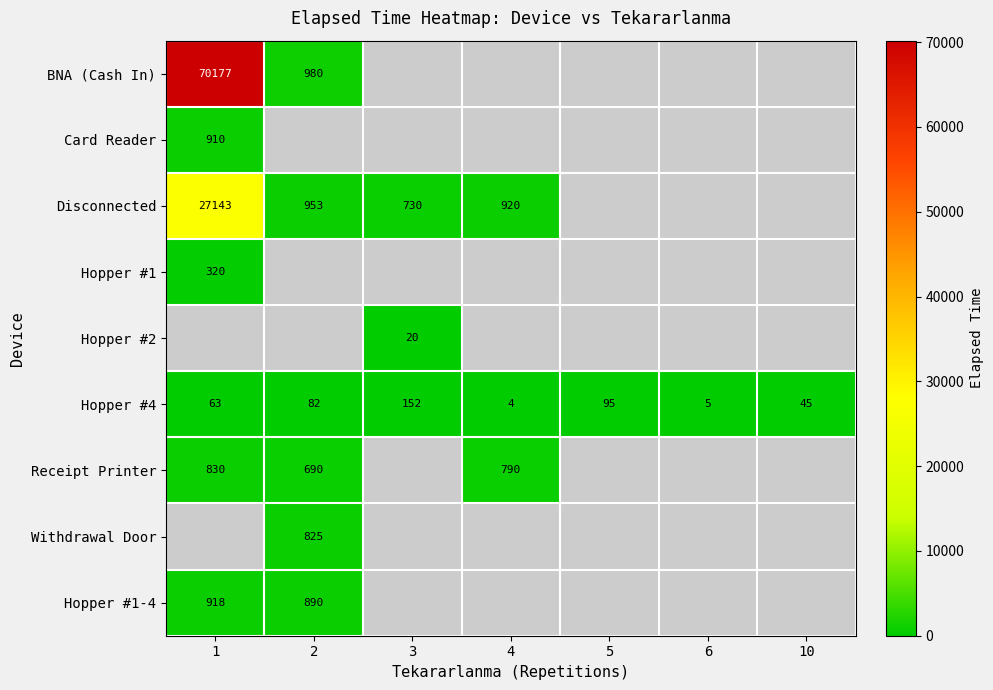

At which category does the chart reach its minimum across all series?

4